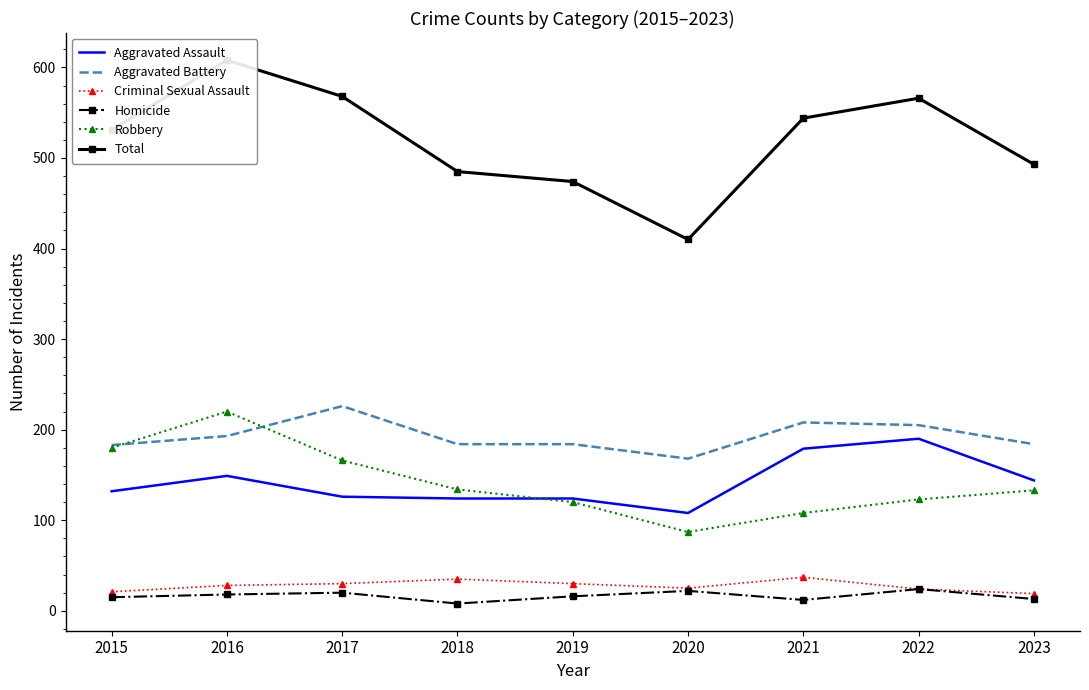

Is the value of Homicide at 2018 greater than the value of Robbery at 2021?

No